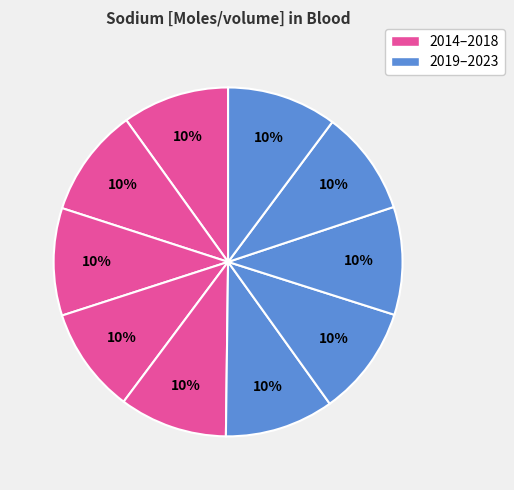

Count the number of slices in the pie.

10